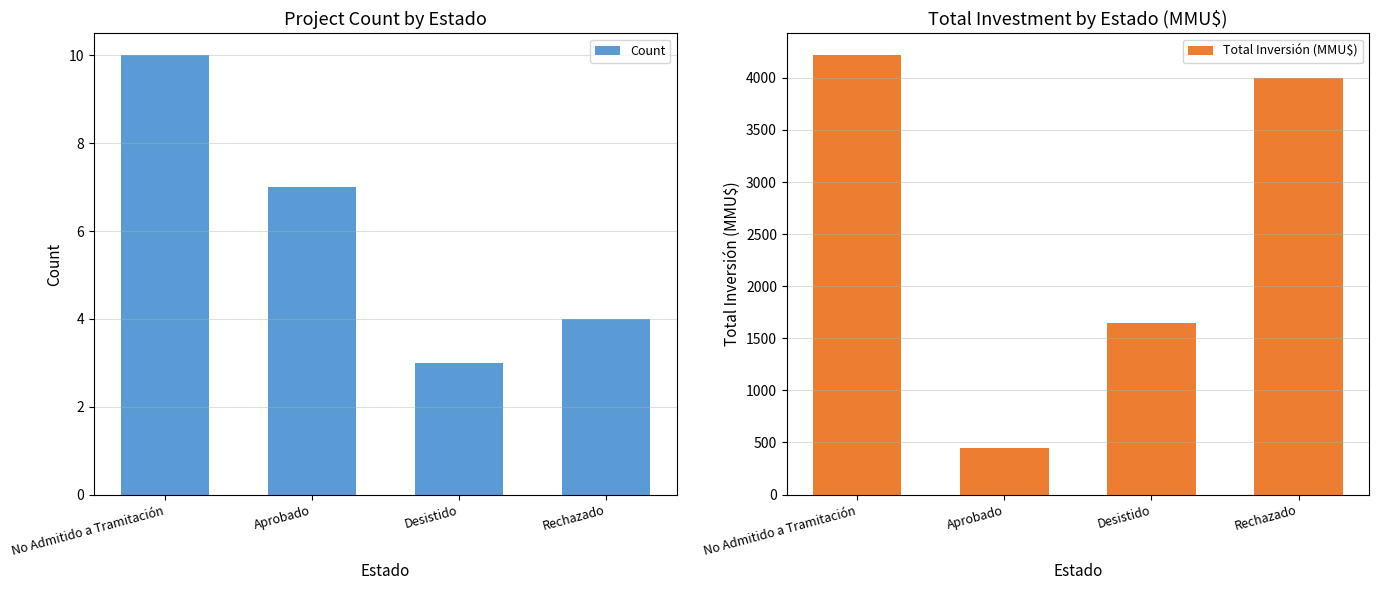

Is the value of Count at Desistido greater than the value of Total Inversión (MMU$) at Aprobado?

No